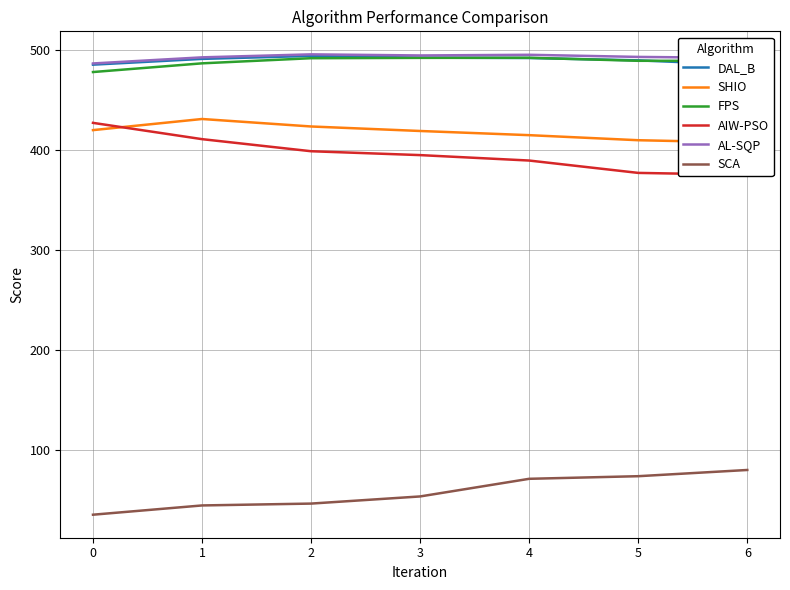

Reading right to left, transcribe all the data shown in this chart.

DAL_B: 485.1	489.7	492.0	492.4	494.1	491.1	485.4
SHIO: 407.5	409.8	414.9	419.0	423.5	431.0	419.9
FPS: 489.2	489.2	492.2	492.1	491.8	486.7	478.0
AIW-PSO: 375.2	377.1	389.5	394.9	398.8	410.9	427.2
AL-SQP: 492.1	493.1	495.2	494.6	495.7	492.7	486.6
SCA: 80.1	73.9	71.3	53.7	46.5	44.7	35.4